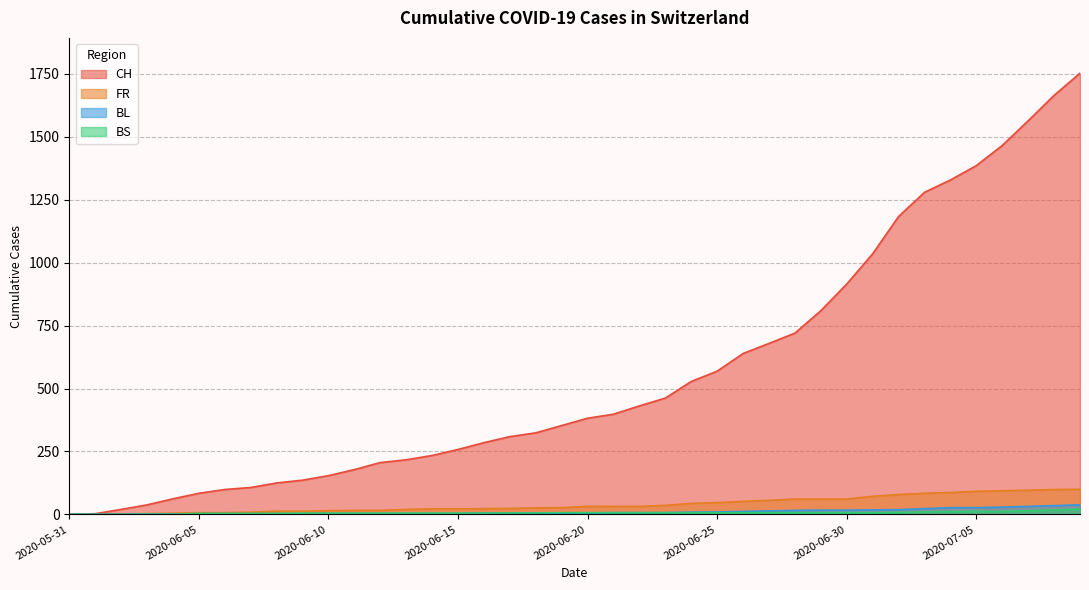

Where does the FR series first go above 32?

2020-06-23